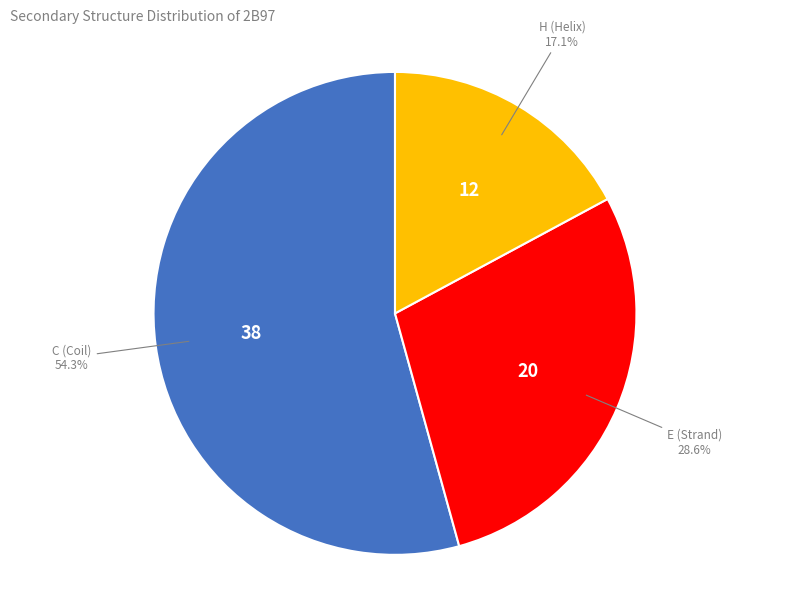

Does any single category account for the majority?

Yes